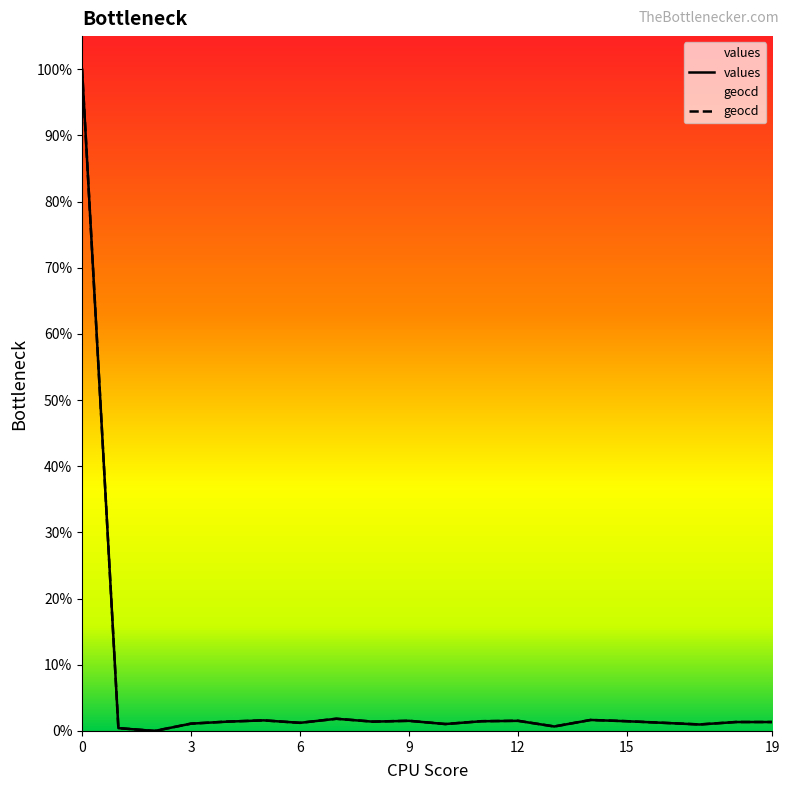

True or false: values and geocd intersect in this chart.

False